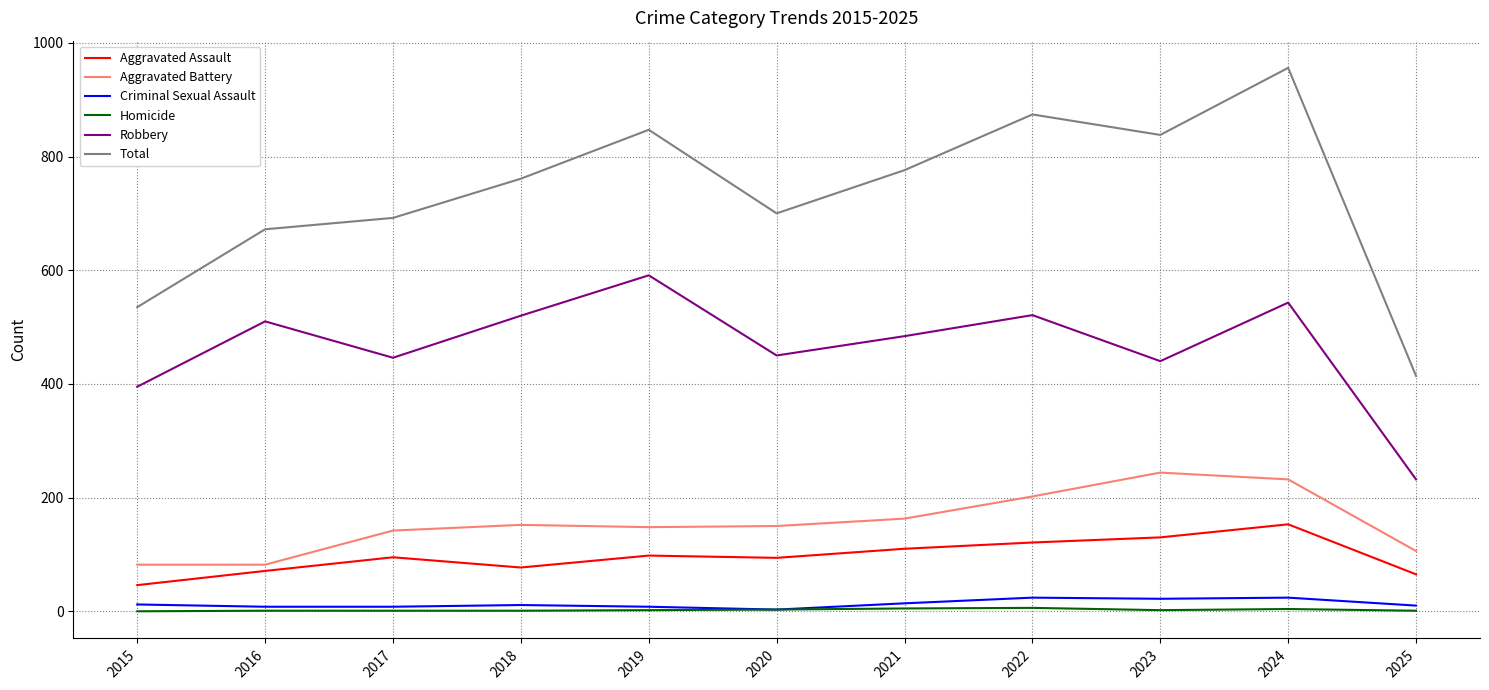

Is the value of Total at 2017 greater than the value of Robbery at 2019?

Yes